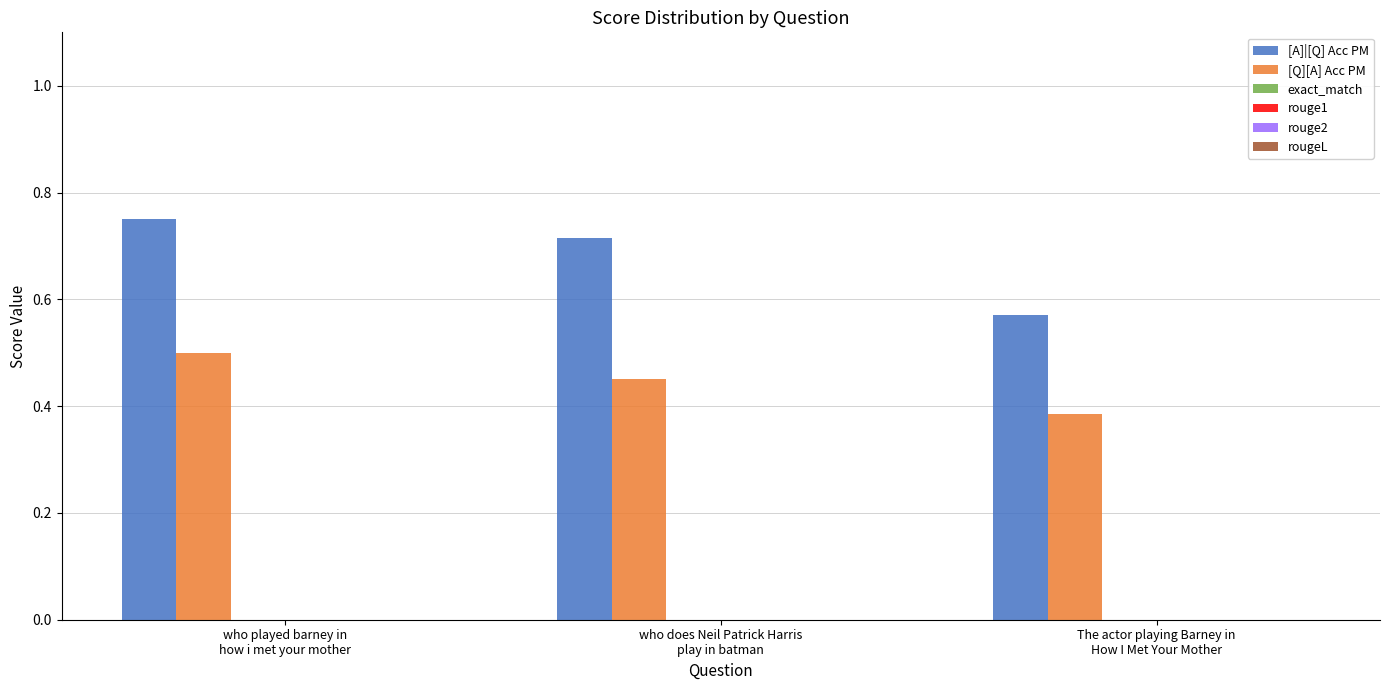

At how many categories does at least one series exceed 0?

3